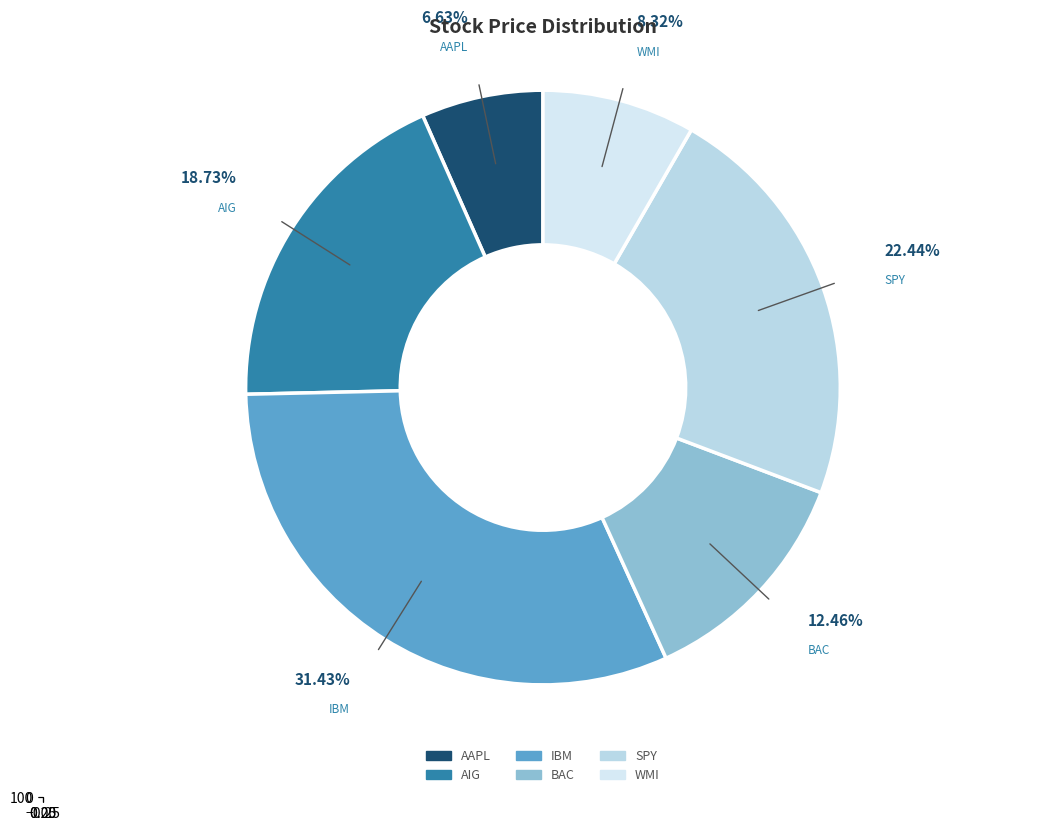

To the nearest percent, what portion does AIG represent?

19%